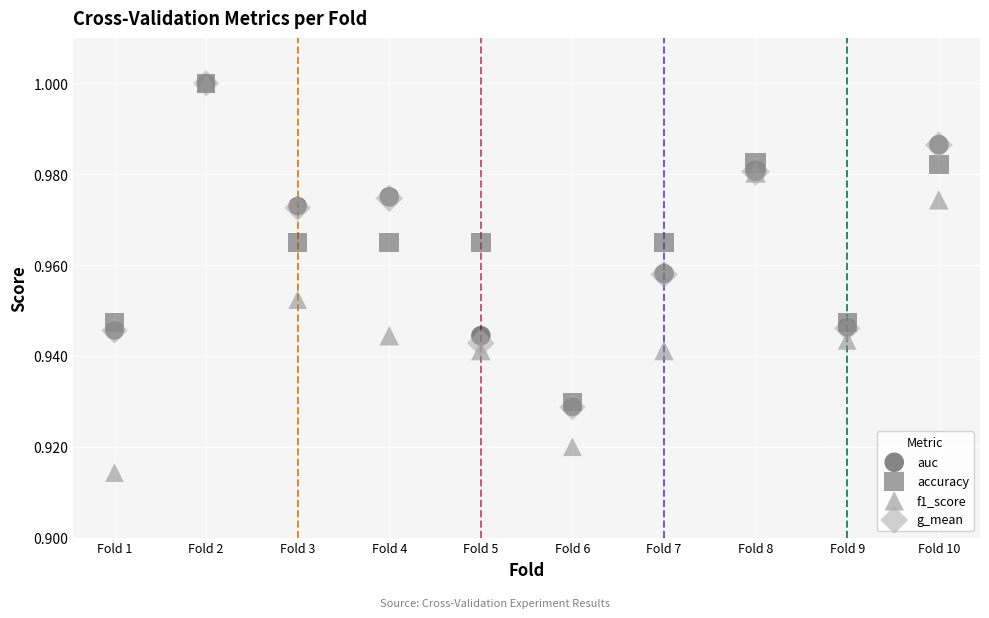

Which series reaches the minimum Y coordinate?

f1_score